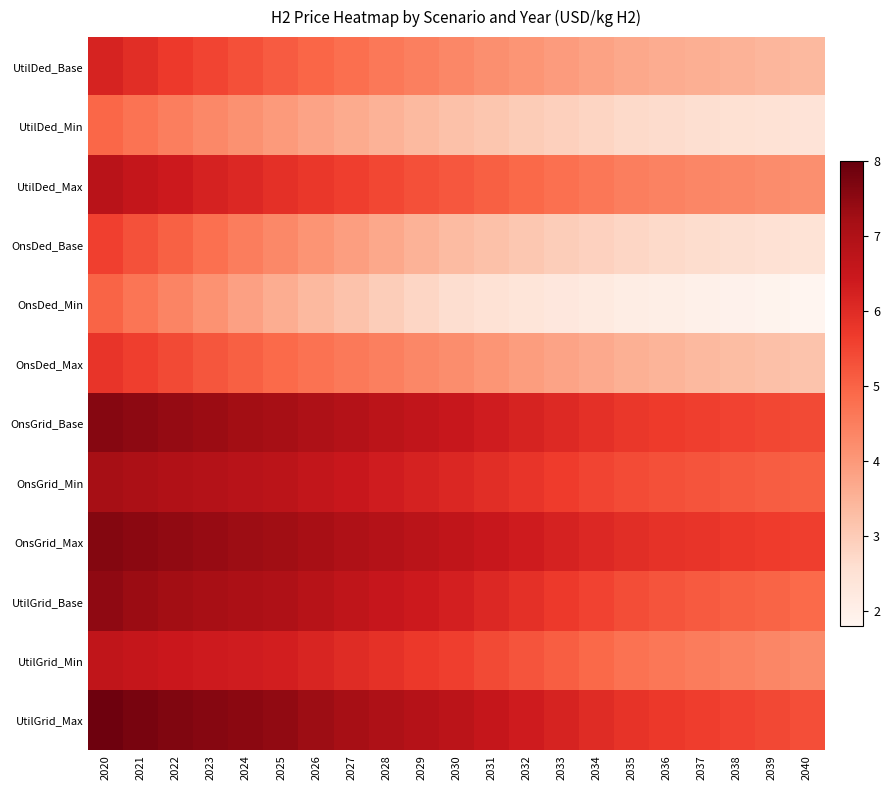

Reading right to left, what are all the values shown in this chart?

UtilDed_Base: 2040=3.4	2039=3.4	2038=3.5	2037=3.6	2036=3.6	2035=3.7	2034=3.8	2033=3.9	2032=4.1	2031=4.2	2030=4.3	2029=4.5	2028=4.6	2027=4.8	2026=5.0	2025=5.1	2024=5.3	2023=5.5	2022=5.7	2021=5.9	2020=6.2
UtilDed_Min: 2040=2.4	2039=2.5	2038=2.5	2037=2.6	2036=2.7	2035=2.7	2034=2.8	2033=2.9	2032=3.0	2031=3.1	2030=3.2	2029=3.4	2028=3.5	2027=3.6	2026=3.8	2025=4.0	2024=4.1	2023=4.3	2022=4.5	2021=4.7	2020=4.9
UtilDed_Max: 2040=4.2	2039=4.2	2038=4.3	2037=4.4	2036=4.4	2035=4.5	2034=4.6	2033=4.8	2032=4.9	2031=5.1	2030=5.2	2029=5.3	2028=5.5	2027=5.6	2026=5.8	2025=5.9	2024=6.1	2023=6.2	2022=6.4	2021=6.6	2020=6.8
OnsDed_Base: 2040=2.5	2039=2.5	2038=2.6	2037=2.6	2036=2.7	2035=2.8	2034=2.9	2033=3.0	2032=3.1	2031=3.2	2030=3.3	2029=3.5	2028=3.7	2027=3.9	2026=4.1	2025=4.3	2024=4.5	2023=4.8	2022=5.0	2021=5.3	2020=5.6
OnsDed_Min: 2040=1.8	2039=1.9	2038=1.9	2037=2.0	2036=2.0	2035=2.1	2034=2.2	2033=2.3	2032=2.4	2031=2.5	2030=2.6	2029=2.8	2028=3.0	2027=3.2	2026=3.4	2025=3.6	2024=3.9	2023=4.1	2022=4.4	2021=4.7	2020=5.0
OnsDed_Max: 2040=3.2	2039=3.2	2038=3.3	2037=3.4	2036=3.5	2035=3.6	2034=3.7	2033=3.8	2032=3.9	2031=4.1	2030=4.2	2029=4.3	2028=4.5	2027=4.6	2026=4.7	2025=4.9	2024=5.1	2023=5.2	2022=5.4	2021=5.6	2020=5.8
OnsGrid_Base: 2040=5.4	2039=5.5	2038=5.5	2037=5.6	2036=5.7	2035=5.8	2034=5.9	2033=6.0	2032=6.2	2031=6.4	2030=6.5	2029=6.6	2028=6.8	2027=6.9	2026=7.0	2025=7.2	2024=7.2	2023=7.3	2022=7.4	2021=7.5	2020=7.6
OnsGrid_Min: 2040=5.0	2039=5.1	2038=5.2	2037=5.2	2036=5.3	2035=5.4	2034=5.5	2033=5.7	2032=5.8	2031=6.0	2030=6.1	2029=6.2	2028=6.3	2027=6.5	2026=6.6	2025=6.7	2024=6.8	2023=6.9	2022=7.0	2021=7.1	2020=7.2
OnsGrid_Max: 2040=5.6	2039=5.7	2038=5.7	2037=5.8	2036=5.9	2035=5.9	2034=6.1	2033=6.2	2032=6.4	2031=6.5	2030=6.7	2029=6.8	2028=6.9	2027=7.0	2026=7.1	2025=7.3	2024=7.3	2023=7.4	2022=7.5	2021=7.5	2020=7.6
UtilGrid_Base: 2040=4.9	2039=5.0	2038=5.1	2037=5.2	2036=5.3	2035=5.4	2034=5.5	2033=5.7	2032=5.9	2031=6.1	2030=6.3	2029=6.4	2028=6.5	2027=6.7	2026=6.8	2025=7.0	2024=7.1	2023=7.1	2022=7.2	2021=7.3	2020=7.5
UtilGrid_Min: 2040=4.3	2039=4.4	2038=4.4	2037=4.5	2036=4.6	2035=4.7	2034=4.9	2033=5.1	2032=5.3	2031=5.4	2030=5.6	2029=5.7	2028=5.9	2027=6.0	2026=6.1	2025=6.3	2024=6.3	2023=6.4	2022=6.5	2021=6.5	2020=6.6
UtilGrid_Max: 2040=5.4	2039=5.4	2038=5.5	2037=5.6	2036=5.7	2035=5.8	2034=6.0	2033=6.2	2032=6.4	2031=6.6	2030=6.7	2029=6.9	2028=7.0	2027=7.2	2026=7.3	2025=7.5	2024=7.5	2023=7.6	2022=7.7	2021=7.8	2020=7.9